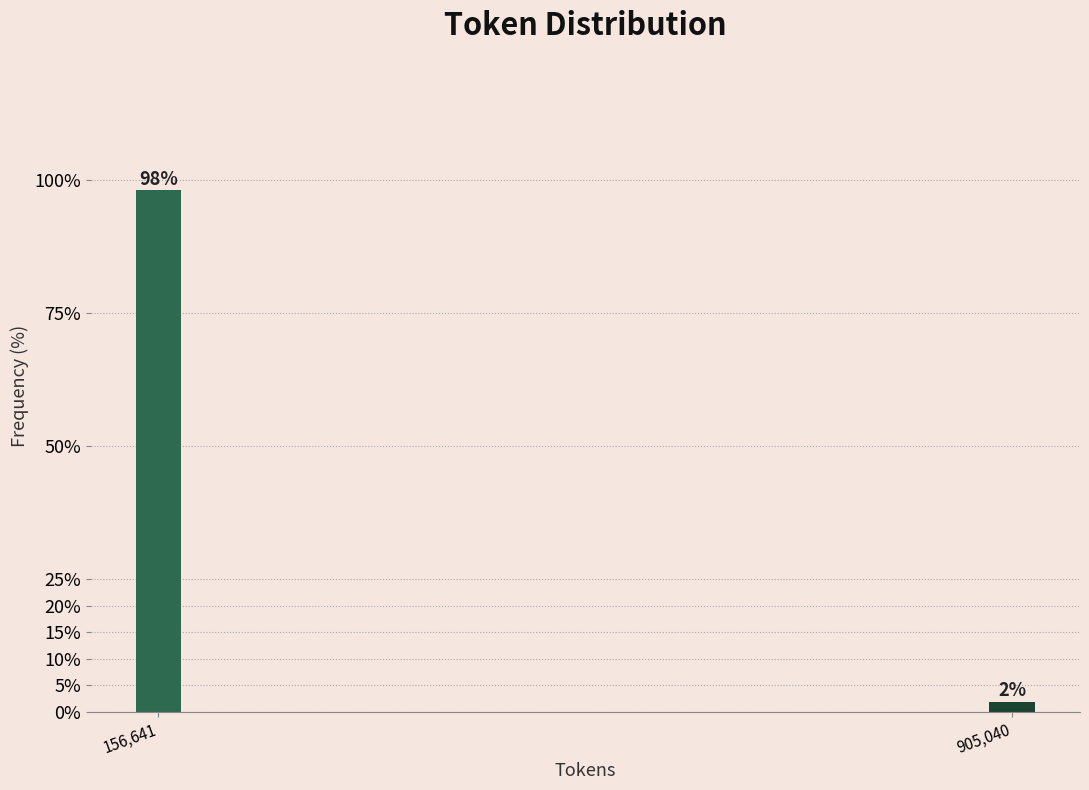

The chart shows a value of 98.1 at 156,641. True or false?

True